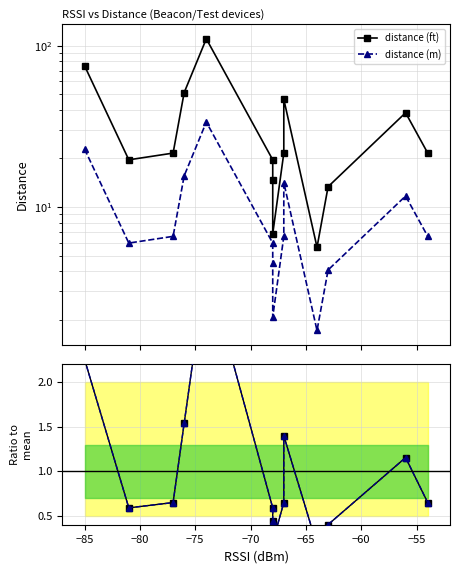

Is it true that distance (ft) equals 1.0 at 13?

False